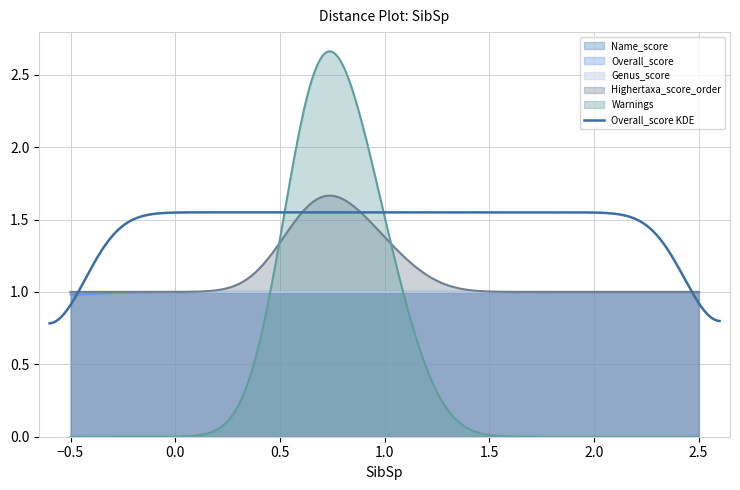

How many intersections are there between Name_score and Warnings?

2